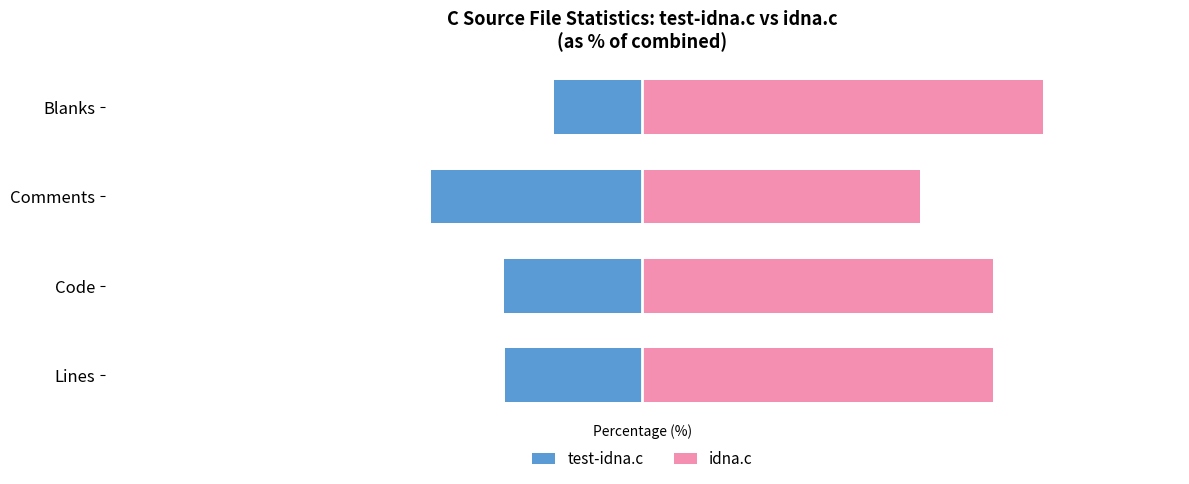

What are all the series names shown in the legend?

test-idna.c, idna.c